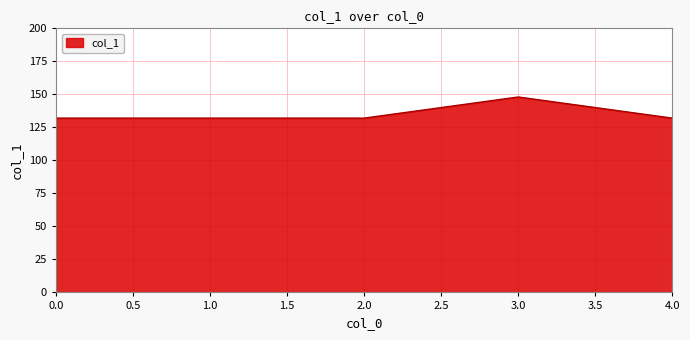

The chart shows a value of 132 at 0.0. True or false?

True